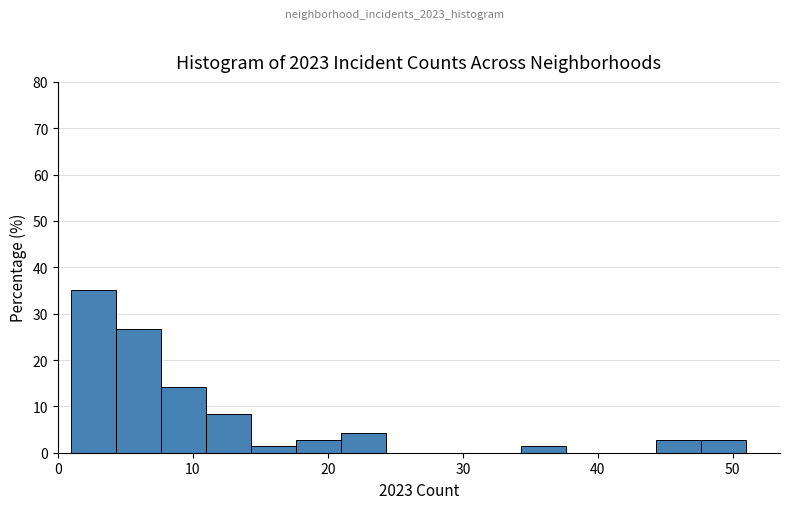

Around what value on the x-axis is the tallest bar? Give the approximate position of its centre, as read against the axis.

3